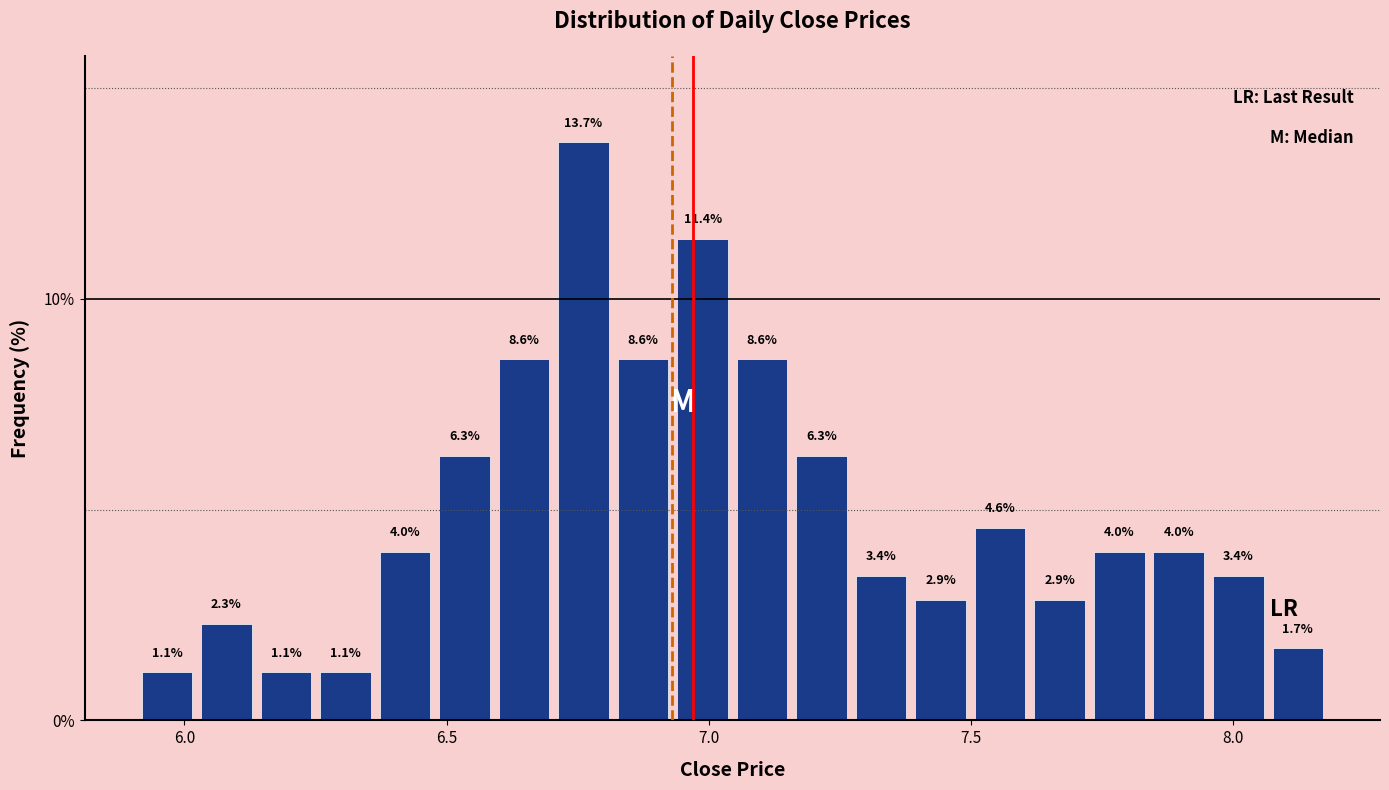

Read against the x-axis, roughly where is the centre of the tallest bar?

6.75